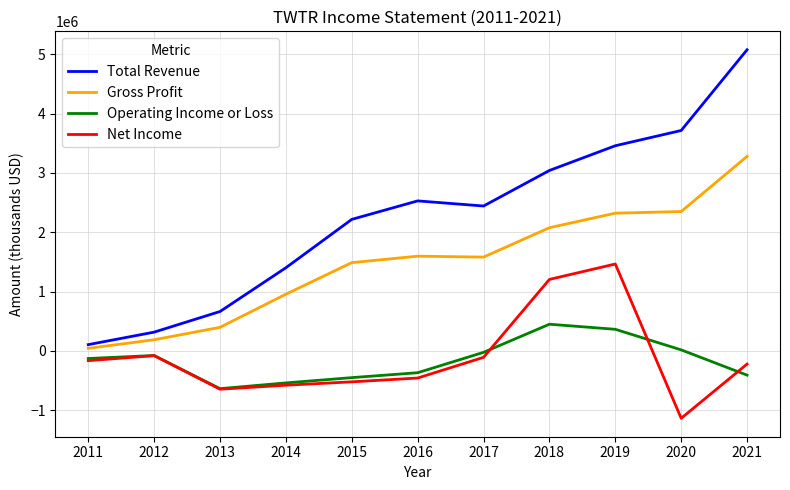

What is the highest value of the Operating Income or Loss series?

450300